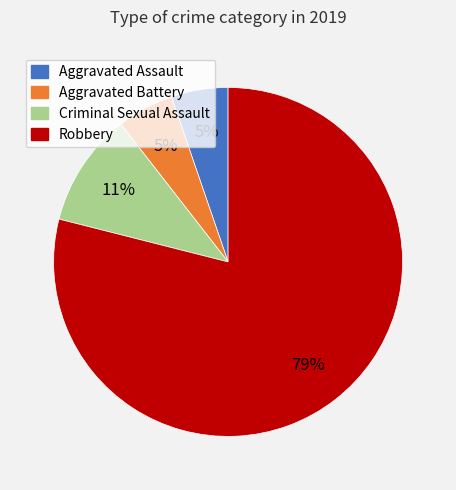

Count the number of slices in the pie.

4